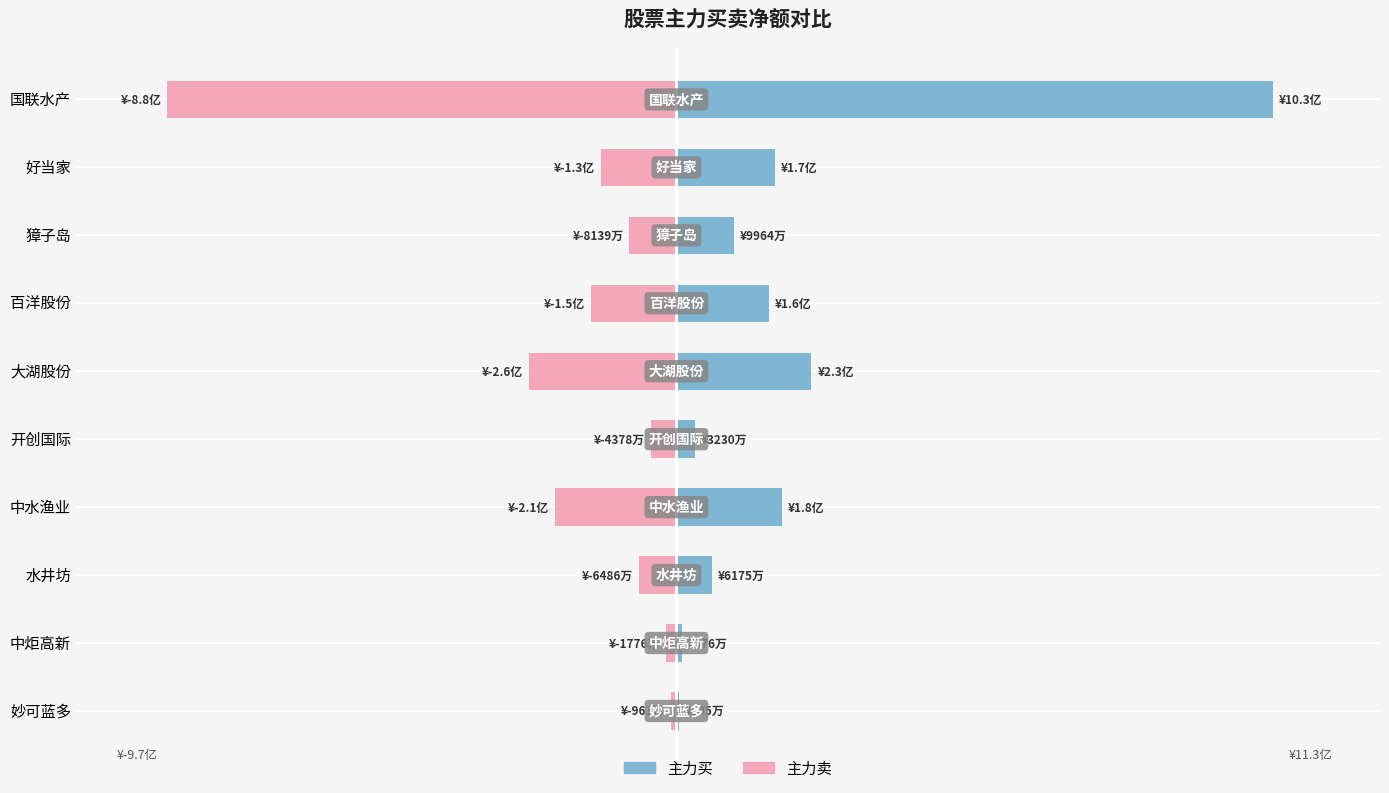

List the series in order of their overall mean, lowest first.

主力卖, 主力买